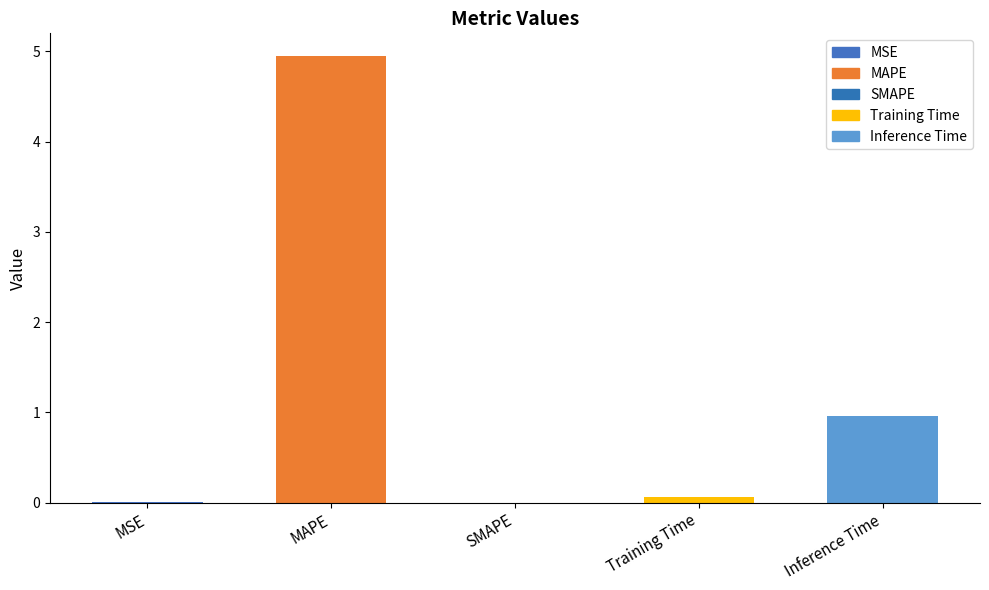

What is the sum of all values?

6.0